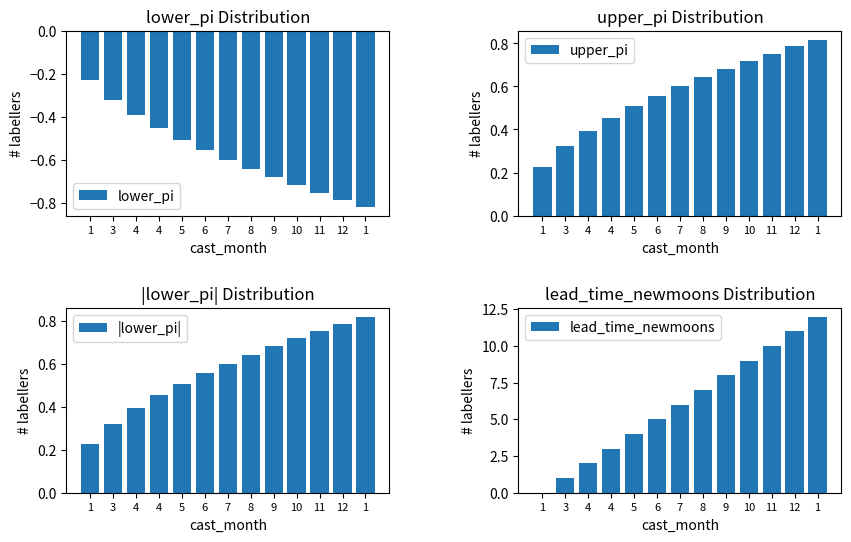

What is the maximum value shown in the chart?

12.0